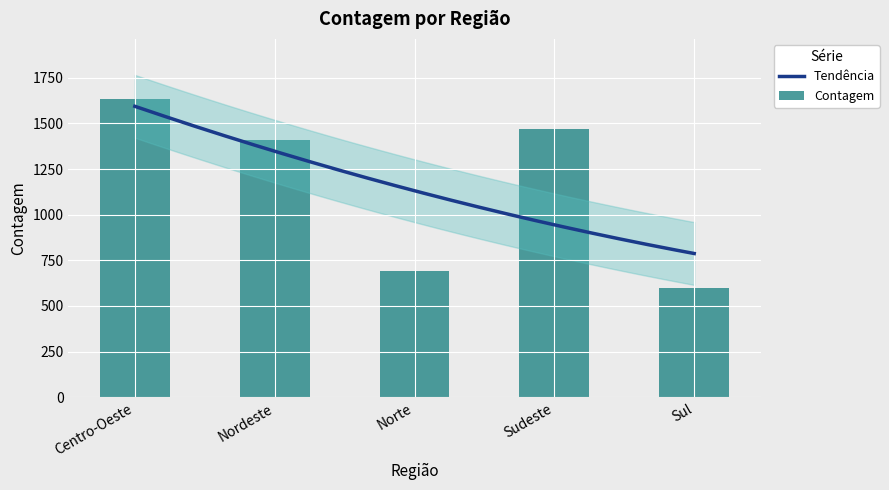

What is the ratio of the value at Centro-Oeste to the value at Sul?

2.7